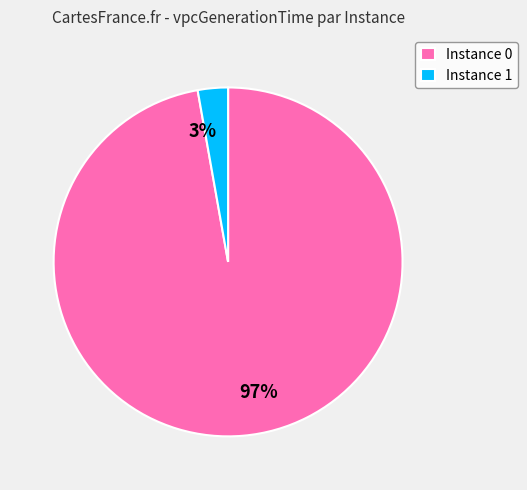

To the nearest percent, what is the average slice percentage?

50%